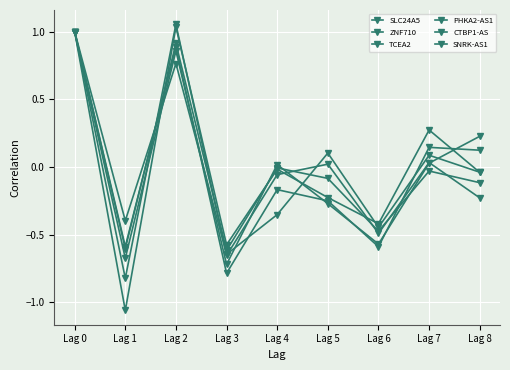

At which label does TCEA2 reach its peak?

Lag 0